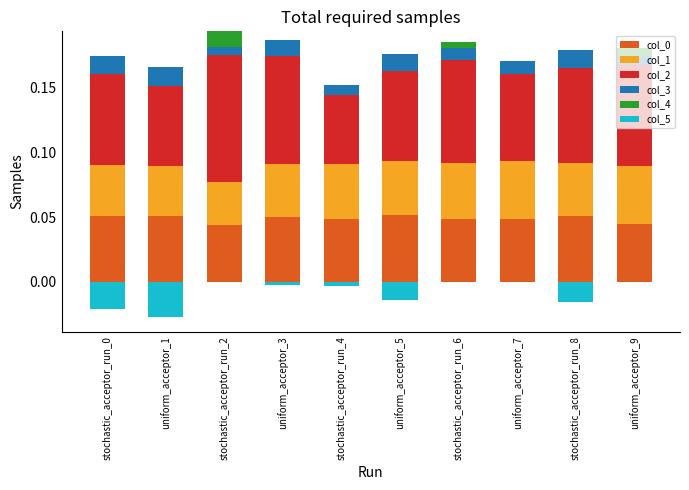

Does the chart contain any negative values?

No